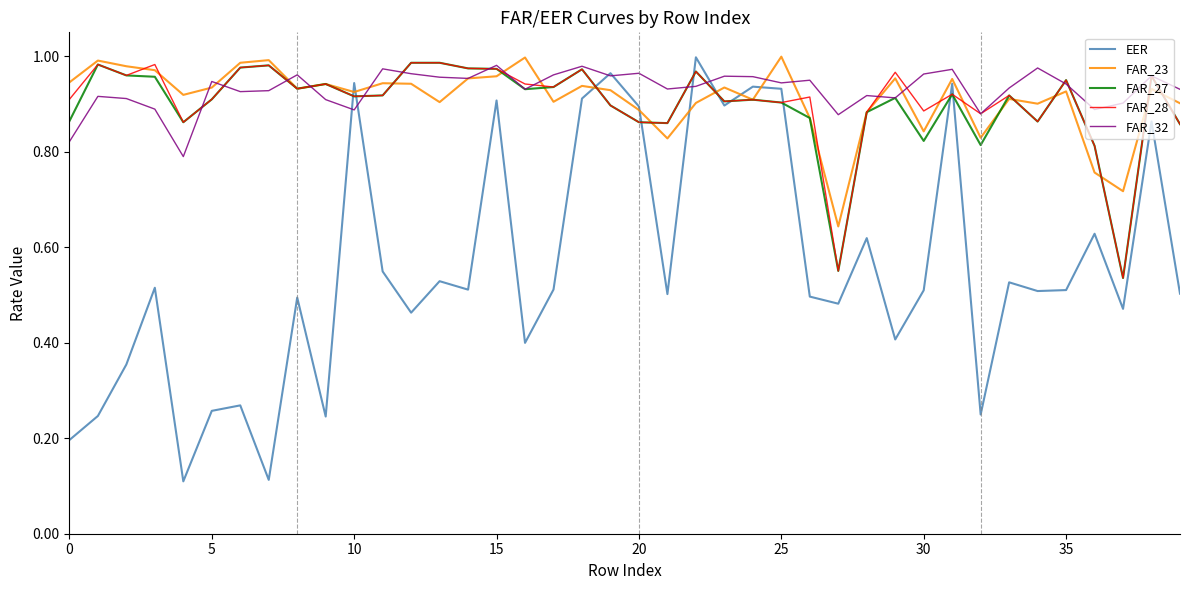

What is the label of the 7th point from the right?

33